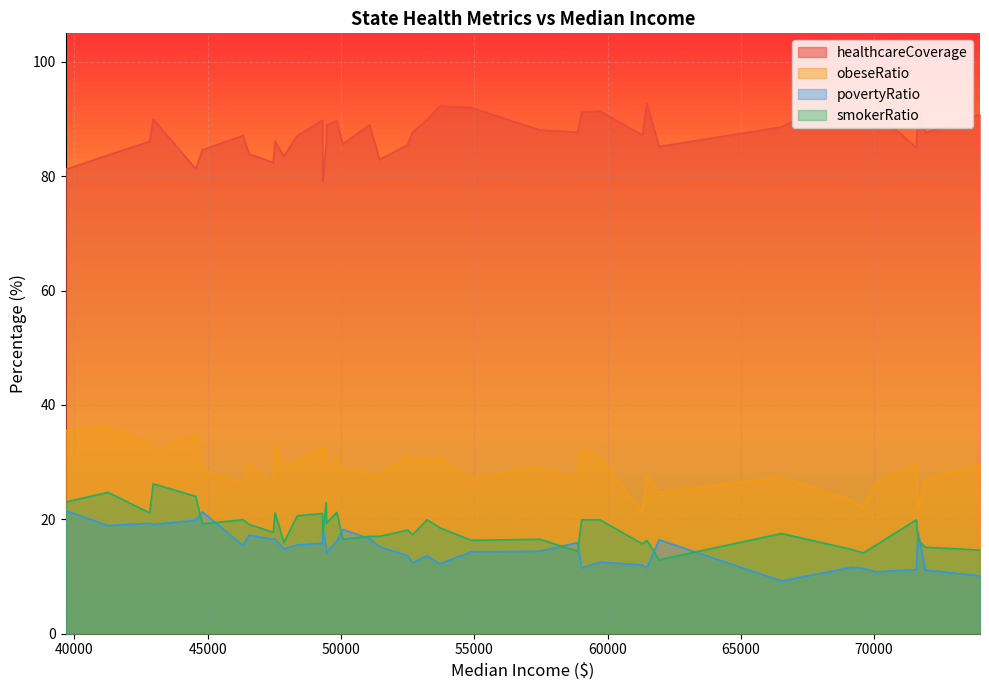

True or false: obeseRatio has a value of 39.4 at 33.

False